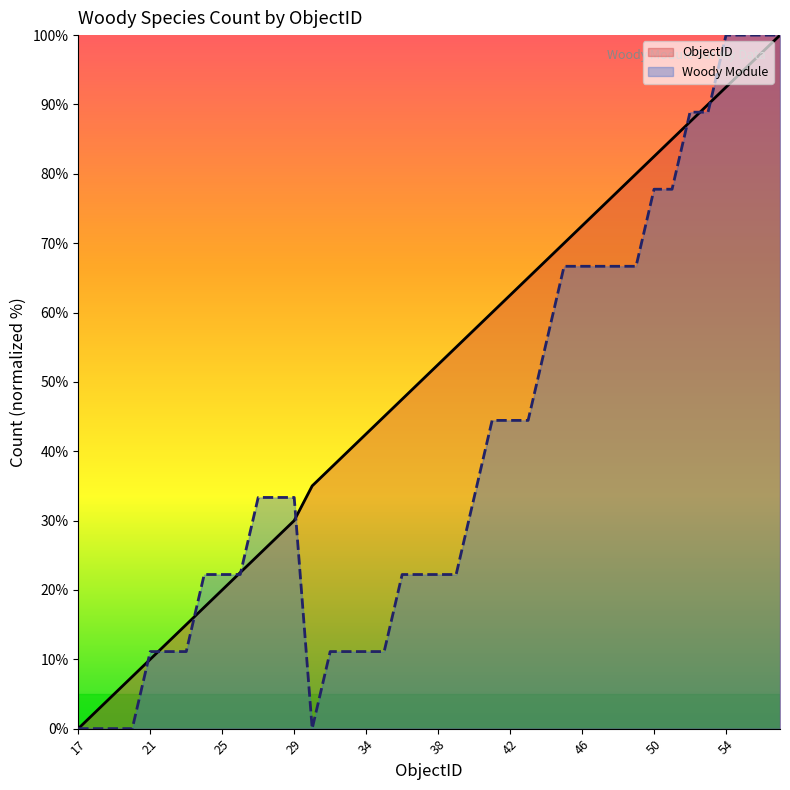

Reading left to right, extract all data points from this chart.

ObjectID: 17=0.0	18=2.5	19=5.0	20=7.5	21=10.0	22=12.5	23=15.0	24=17.5	25=20.0	26=22.5	27=25.0	28=27.5	29=30.0	31=35.0	32=37.5	33=40.0	34=42.5	35=45.0	36=47.5	37=50.0	38=52.5	39=55.0	40=57.5	41=60.0	42=62.5	43=65.0	44=67.5	45=70.0	46=72.5	47=75.0	48=77.5	49=80.0	50=82.5	51=85.0	52=87.5	53=90.0	54=92.5	55=95.0	56=97.5	57=100.0
Woody Module: 17=0.0	18=0.0	19=0.0	20=0.0	21=11.1	22=11.1	23=11.1	24=22.2	25=22.2	26=22.2	27=33.3	28=33.3	29=33.3	31=0.0	32=11.1	33=11.1	34=11.1	35=11.1	36=22.2	37=22.2	38=22.2	39=22.2	40=33.3	41=44.4	42=44.4	43=44.4	44=55.6	45=66.7	46=66.7	47=66.7	48=66.7	49=66.7	50=77.8	51=77.8	52=88.9	53=88.9	54=100.0	55=100.0	56=100.0	57=100.0